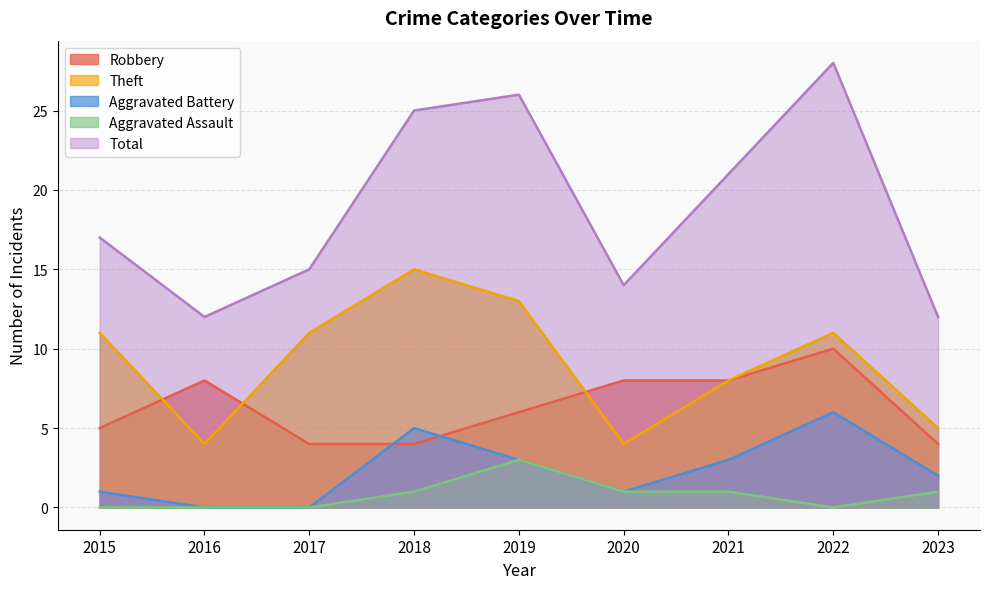

Reading left to right, what are all the values shown in this chart?

Robbery: 2015=5	2016=8	2017=4	2018=4	2019=6	2020=8	2021=8	2022=10	2023=4
Theft: 2015=11	2016=4	2017=11	2018=15	2019=13	2020=4	2021=8	2022=11	2023=5
Aggravated Battery: 2015=1	2016=0	2017=0	2018=5	2019=3	2020=1	2021=3	2022=6	2023=2
Aggravated Assault: 2015=0	2016=0	2017=0	2018=1	2019=3	2020=1	2021=1	2022=0	2023=1
Total: 2015=17	2016=12	2017=15	2018=25	2019=26	2020=14	2021=21	2022=28	2023=12